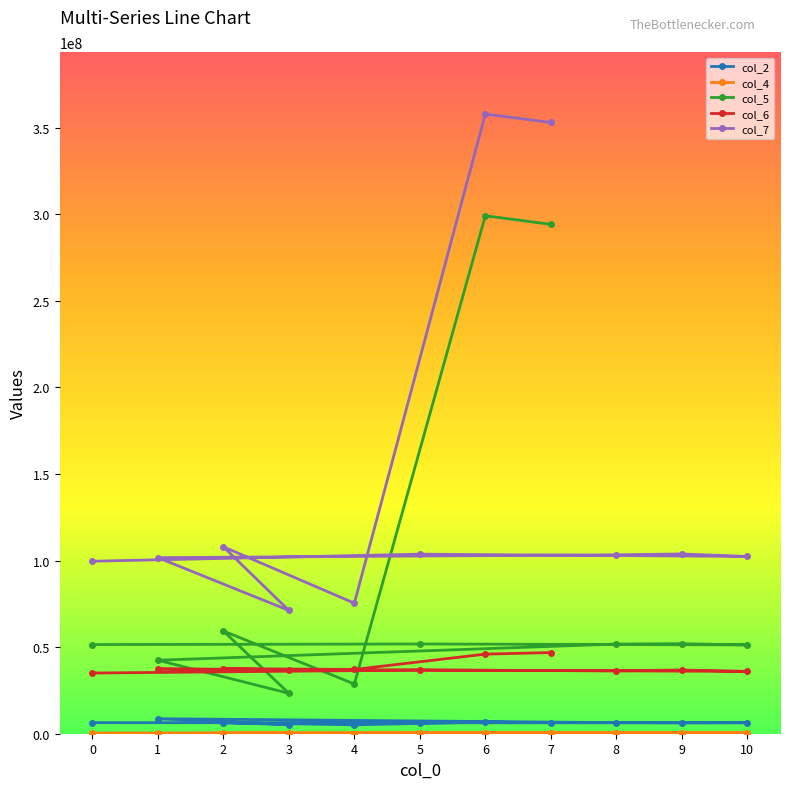

Which series has the largest range (max minus min)?

col_7